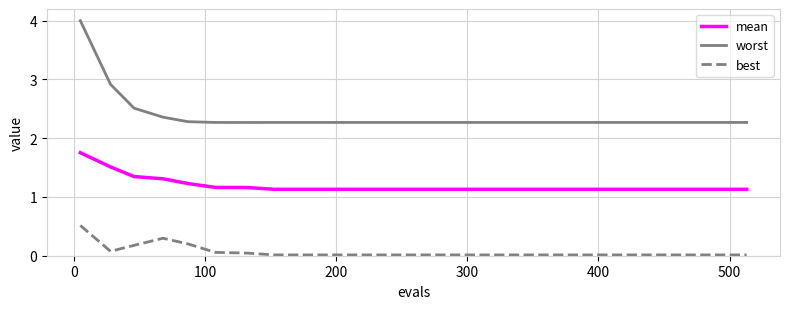

What is the difference between the maximum and minimum values in the best series?

0.5